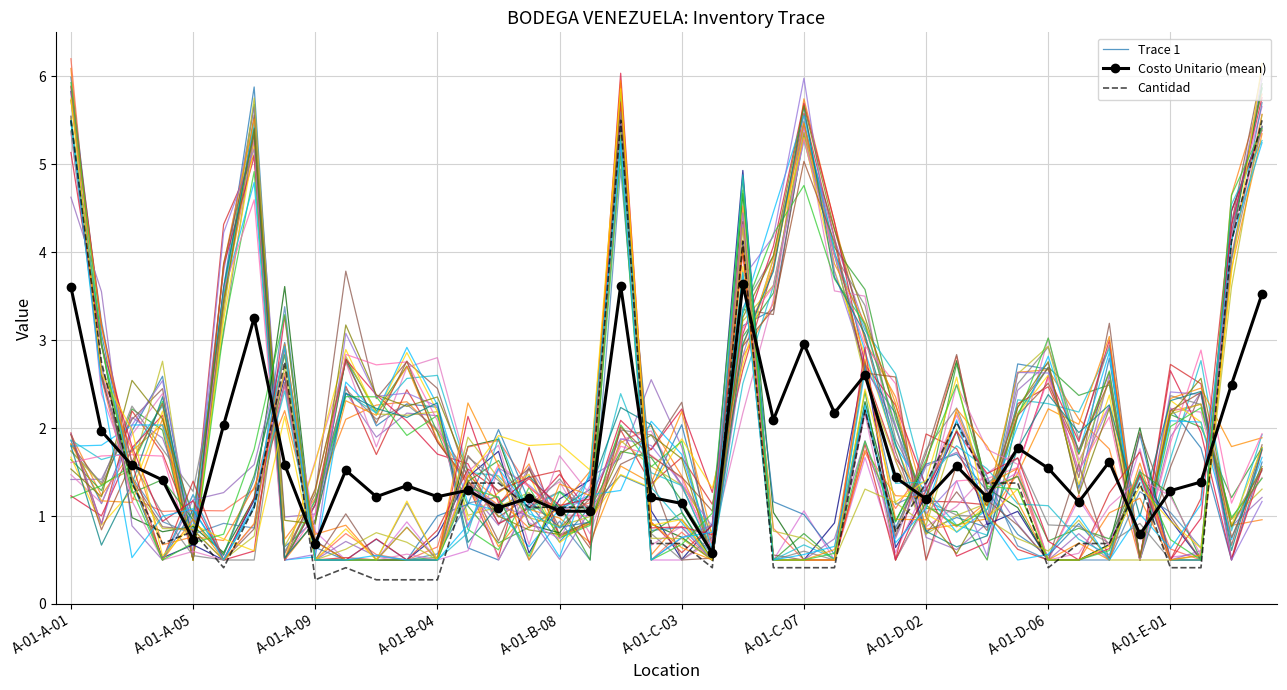

At which category is the sum across all series the highest?

A-01-A-01